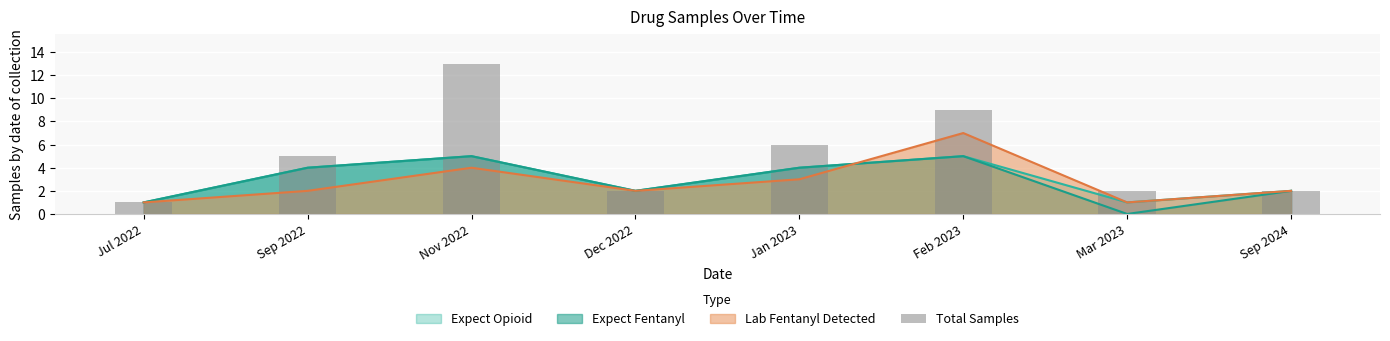

Which label corresponds to the smallest value in the chart?

Jul 2022